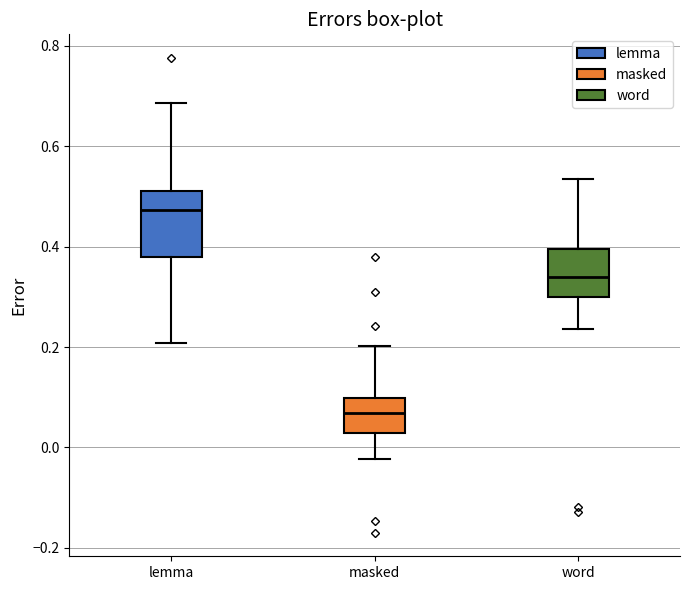

Reading left to right, read every box against the y-axis: the position of its median line, the range the box covers, and the ends of its whiskers. The values are not printed on the chart, so give them approximately, as read against the axis.

lemma: median 0.48, box 0.38 to 0.50, whiskers 0.20 to 0.68
masked: median 0.06, box 0.02 to 0.10, whiskers -0.02 to 0.20
word: median 0.34, box 0.30 to 0.40, whiskers 0.24 to 0.54